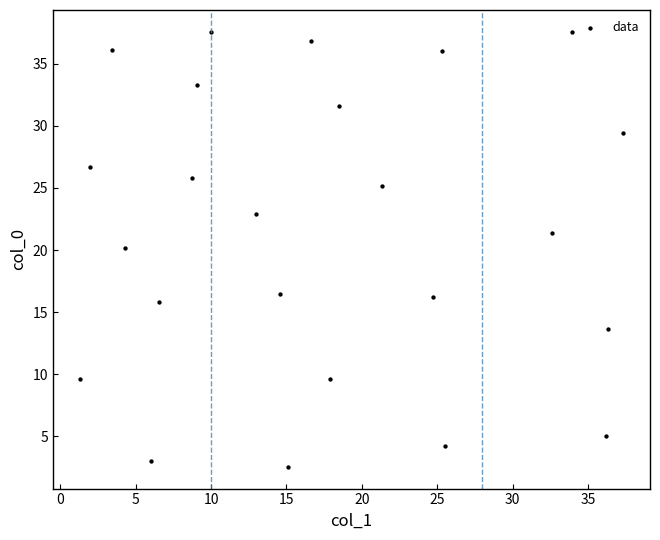

What is the range of X values (max minus min)?

36.0